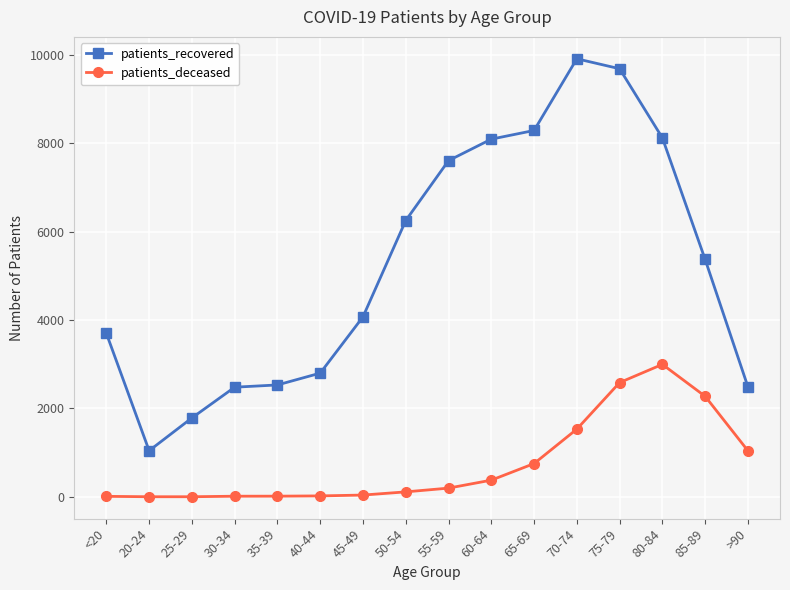

Is it true that patients_recovered equals 4103 at 40-44?

False